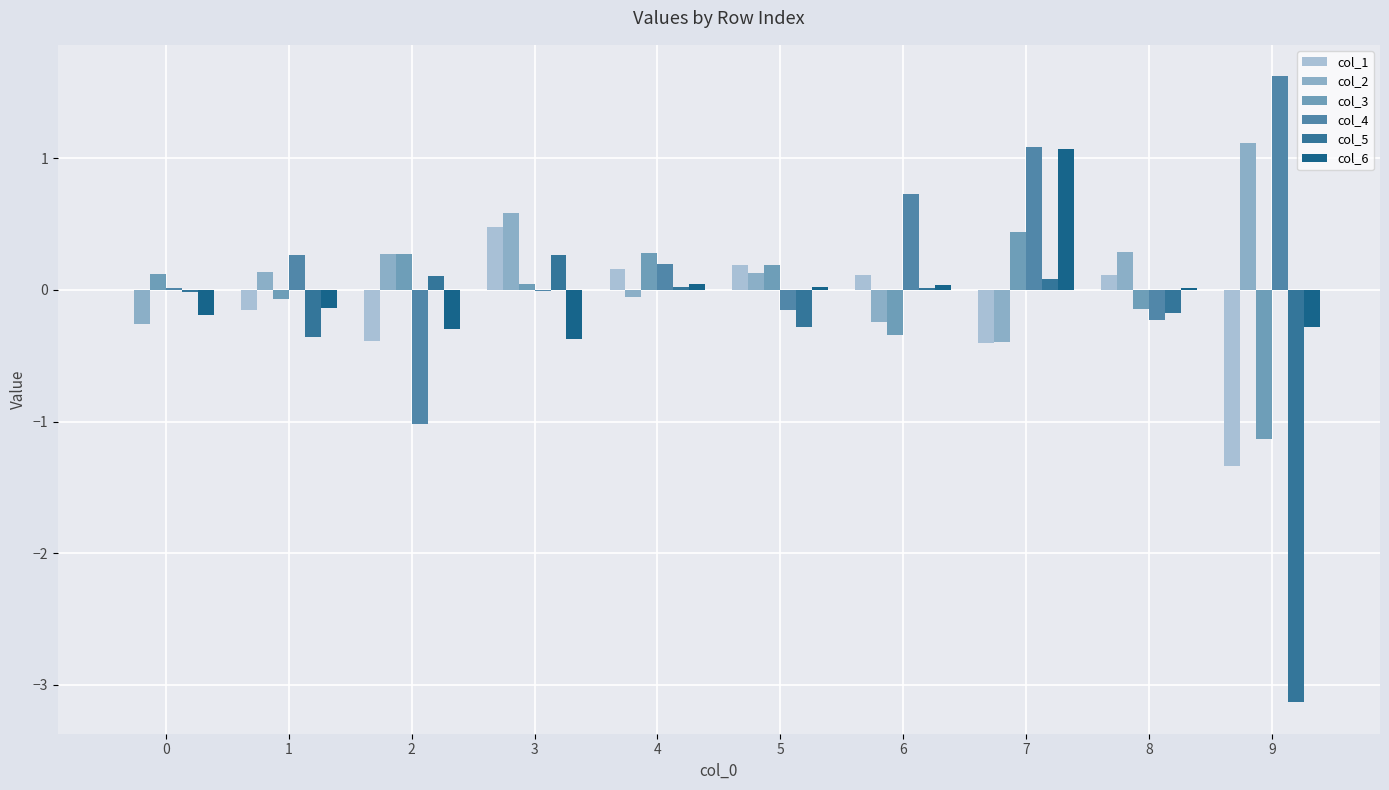

What is the difference between the col_4 values at 3 and 8?

0.2